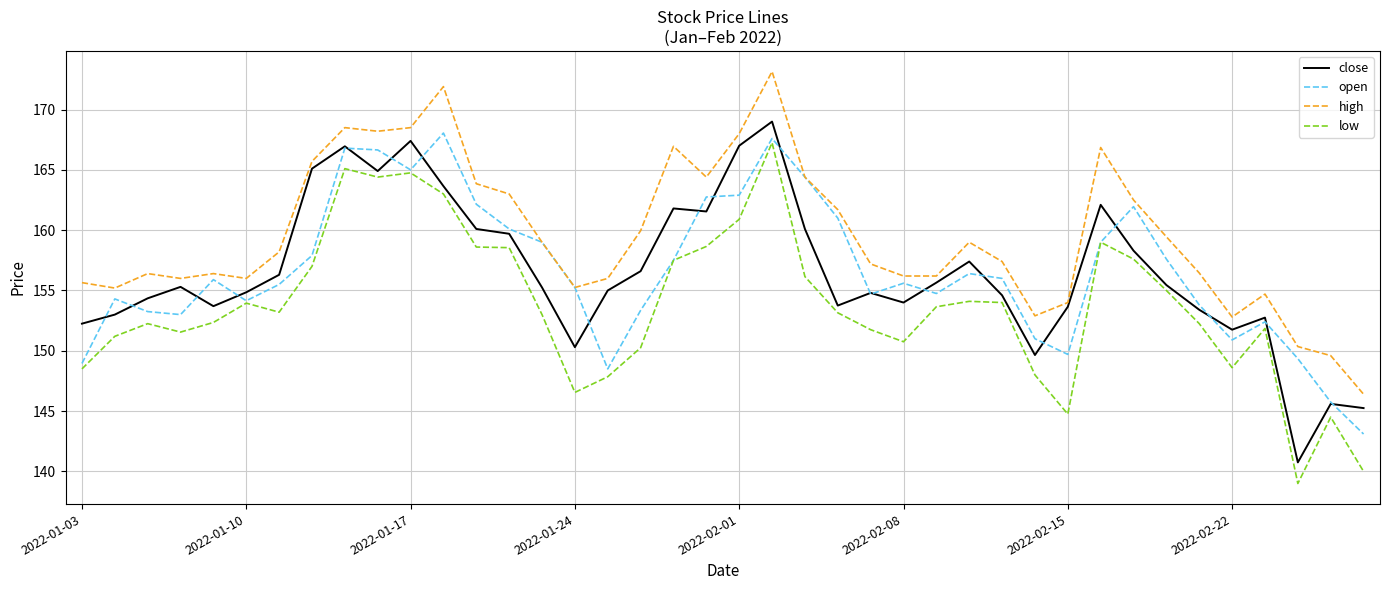

True or false: high and low cross at least once.

False